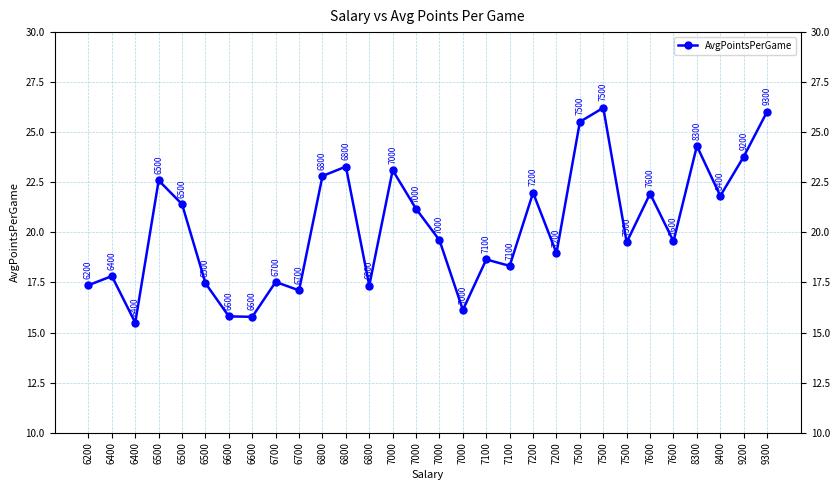

Does the chart display data point markers on the line(s)?

Yes